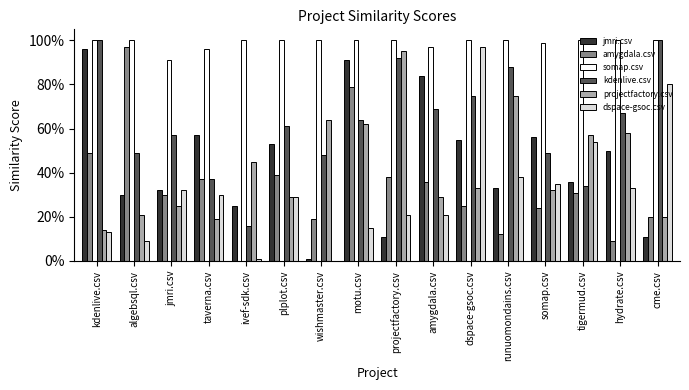

Reading left to right, extract all data points from this chart.

jmri.csv: kdenlive.csv=1.0	algebsql.csv=0.3	jmri.csv=0.3	taverna.csv=0.6	ivef-sdk.csv=0.2	plplot.csv=0.5	wishmaster.csv=0.0	motu.csv=0.9	projectfactory.csv=0.1	amygdala.csv=0.8	dspace-gsoc.csv=0.6	runuomondains.csv=0.3	somap.csv=0.6	tigermud.csv=0.4	hydrate.csv=0.5	cme.csv=0.1
amygdala.csv: kdenlive.csv=0.5	algebsql.csv=1.0	jmri.csv=0.3	taverna.csv=0.4	ivef-sdk.csv=0.0	plplot.csv=0.4	wishmaster.csv=0.2	motu.csv=0.8	projectfactory.csv=0.4	amygdala.csv=0.4	dspace-gsoc.csv=0.2	runuomondains.csv=0.1	somap.csv=0.2	tigermud.csv=0.3	hydrate.csv=0.1	cme.csv=0.2
somap.csv: kdenlive.csv=1.0	algebsql.csv=1.0	jmri.csv=0.9	taverna.csv=1.0	ivef-sdk.csv=1.0	plplot.csv=1.0	wishmaster.csv=1.0	motu.csv=1.0	projectfactory.csv=1.0	amygdala.csv=1.0	dspace-gsoc.csv=1.0	runuomondains.csv=1.0	somap.csv=1.0	tigermud.csv=1.0	hydrate.csv=1.0	cme.csv=1.0
kdenlive.csv: kdenlive.csv=1.0	algebsql.csv=0.5	jmri.csv=0.6	taverna.csv=0.4	ivef-sdk.csv=0.2	plplot.csv=0.6	wishmaster.csv=0.5	motu.csv=0.6	projectfactory.csv=0.9	amygdala.csv=0.7	dspace-gsoc.csv=0.8	runuomondains.csv=0.9	somap.csv=0.5	tigermud.csv=0.3	hydrate.csv=0.7	cme.csv=1.0
projectfactory.csv: kdenlive.csv=0.1	algebsql.csv=0.2	jmri.csv=0.2	taverna.csv=0.2	ivef-sdk.csv=0.5	plplot.csv=0.3	wishmaster.csv=0.6	motu.csv=0.6	projectfactory.csv=0.9	amygdala.csv=0.3	dspace-gsoc.csv=0.3	runuomondains.csv=0.8	somap.csv=0.3	tigermud.csv=0.6	hydrate.csv=0.6	cme.csv=0.2
dspace-gsoc.csv: kdenlive.csv=0.1	algebsql.csv=0.1	jmri.csv=0.3	taverna.csv=0.3	ivef-sdk.csv=0.0	plplot.csv=0.3	wishmaster.csv=0.0	motu.csv=0.1	projectfactory.csv=0.2	amygdala.csv=0.2	dspace-gsoc.csv=1.0	runuomondains.csv=0.4	somap.csv=0.3	tigermud.csv=0.5	hydrate.csv=0.3	cme.csv=0.8